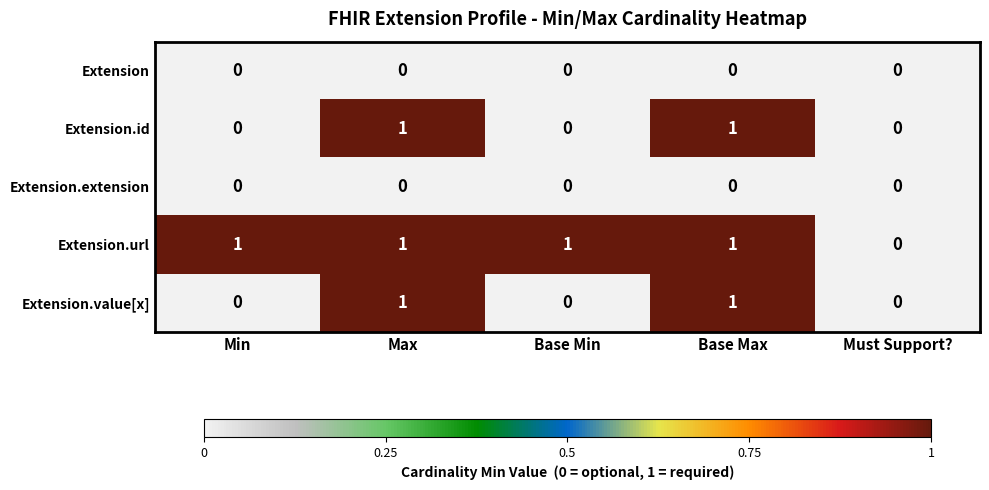

Which series has the largest total across all categories?

Extension.url